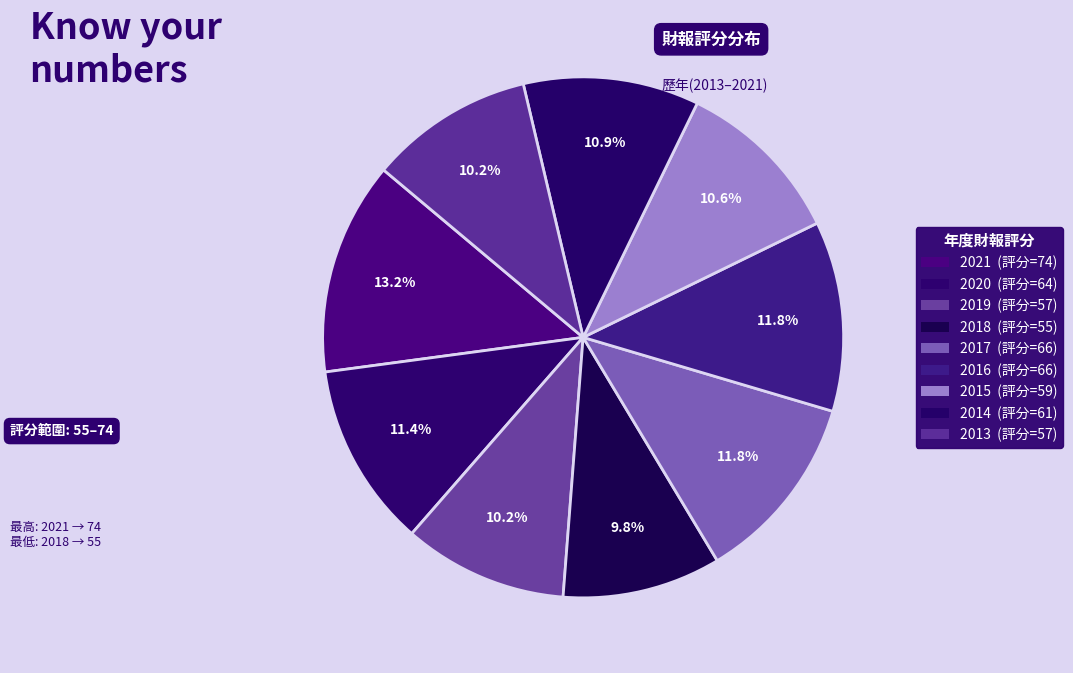

Does any single category account for the majority?

No